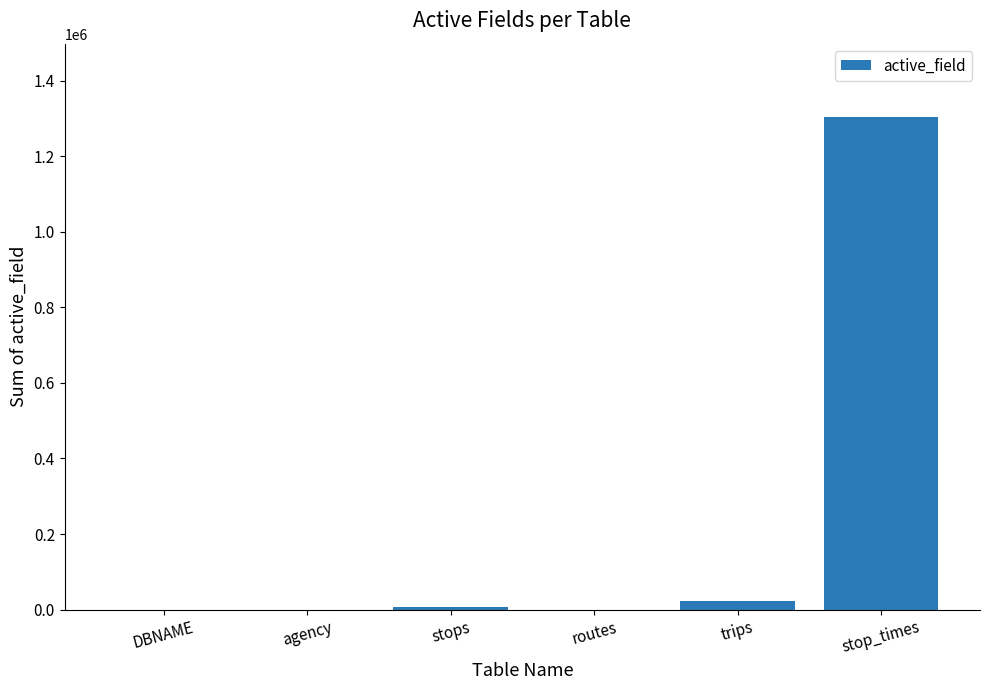

What is the average value?

221928